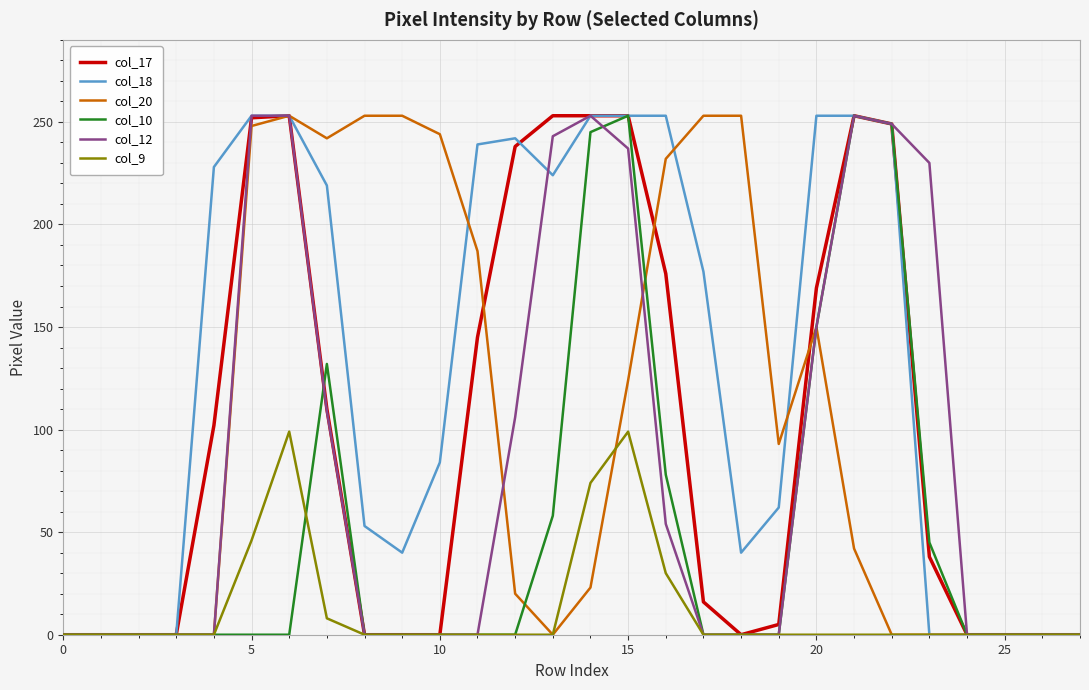

In col_9, how many points are higher than both neighbors (excluding endpoints)?

2